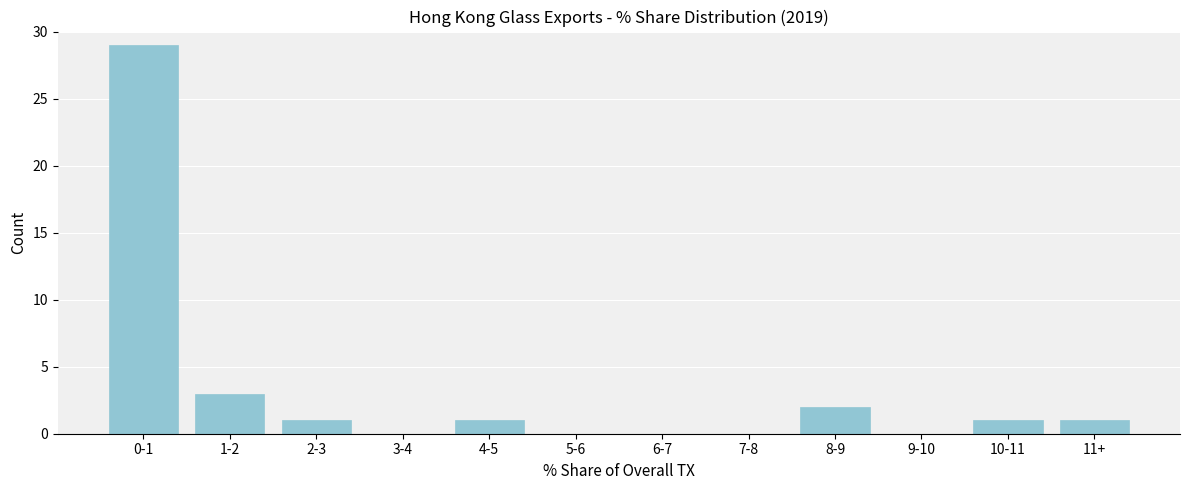

Reading left to right, extract all data points from this chart.

0-1=29	1-2=3	2-3=1	3-4=0	4-5=1	5-6=0	6-7=0	7-8=0	8-9=2	9-10=0	10-11=1	11+=1